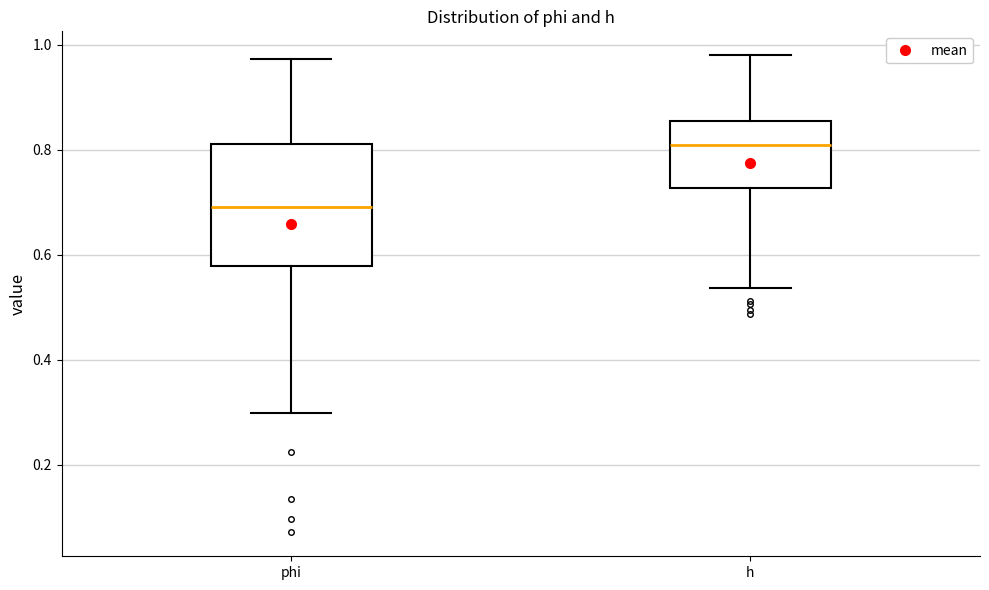

Where is the upper edge of the box for h on the y-axis? The values are not printed on the chart, so give them approximately, as read against the axis.

0.86